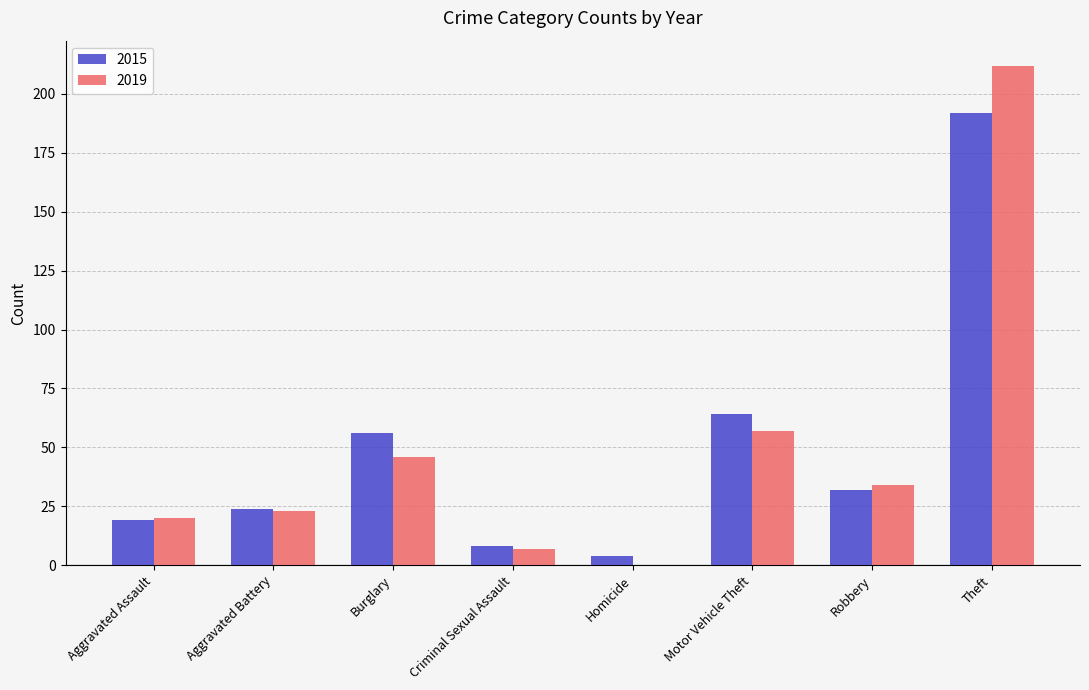

Reading right to left, what are all the values shown in this chart?

2015: Theft=192	Robbery=32	Motor Vehicle Theft=64	Homicide=4	Criminal Sexual Assault=8	Burglary=56	Aggravated Battery=24	Aggravated Assault=19
2019: Theft=212	Robbery=34	Motor Vehicle Theft=57	Homicide=0	Criminal Sexual Assault=7	Burglary=46	Aggravated Battery=23	Aggravated Assault=20